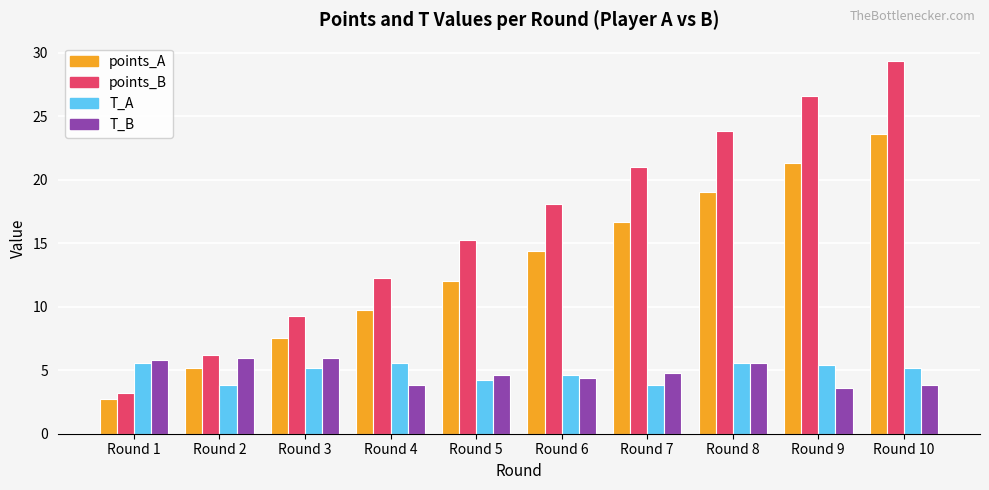

Reading right to left, list all the values displayed in this chart.

points_A: 23.6	21.3	19.0	16.7	14.4	12.0	9.8	7.5	5.2	2.7
points_B: 29.3	26.6	23.9	21.0	18.1	15.2	12.3	9.2	6.2	3.2
T_A: 5.2	5.4	5.6	3.8	4.6	4.2	5.6	5.2	3.8	5.6
T_B: 3.8	3.6	5.6	4.8	4.4	4.6	3.8	6.0	6.0	5.8